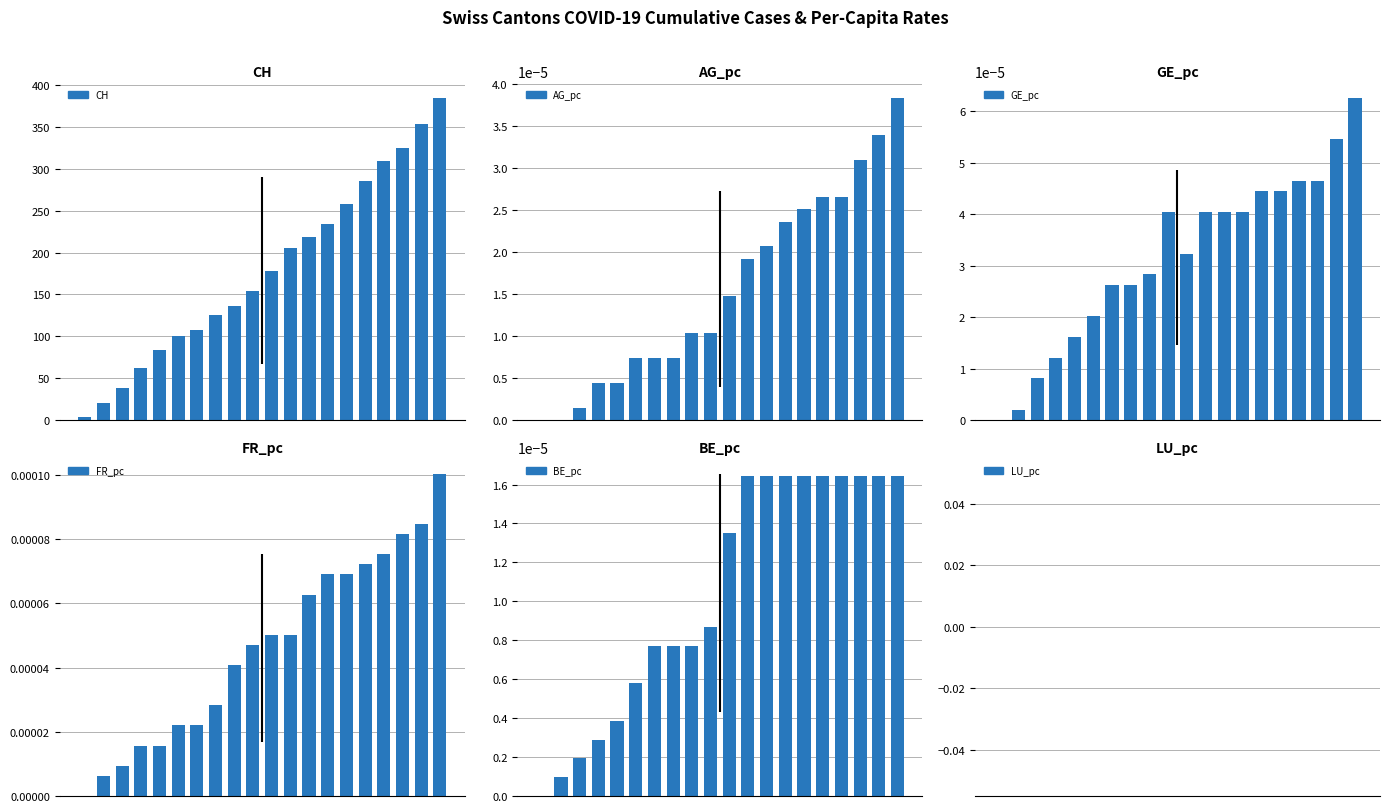

Which series changed the most between 10 and 12?

CH